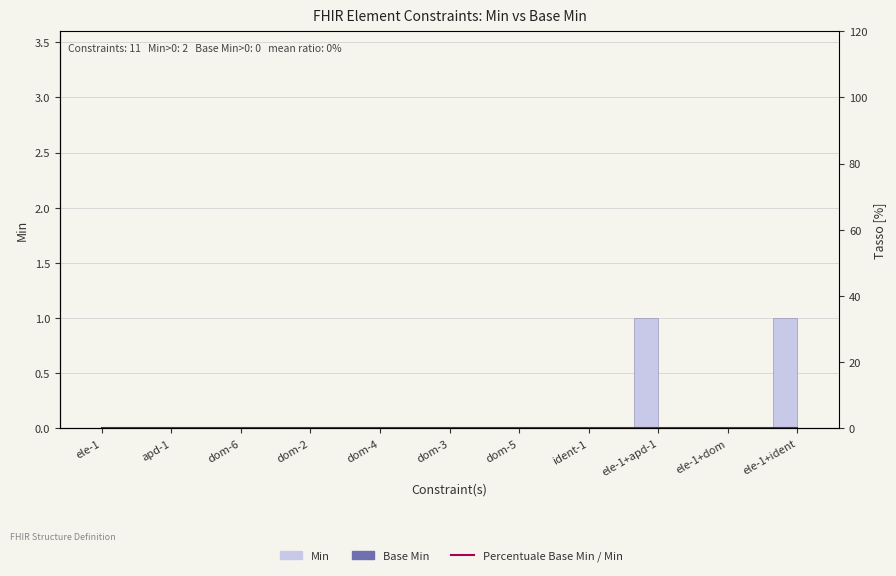

What is the label of the 10th bar from the left?

ele-1+dom